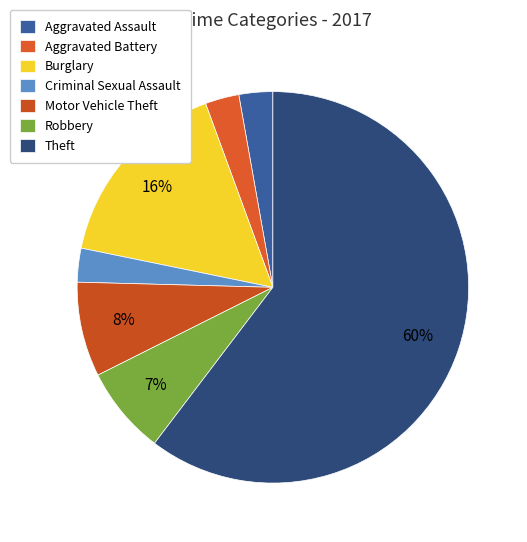

How many segments does this pie chart have?

7